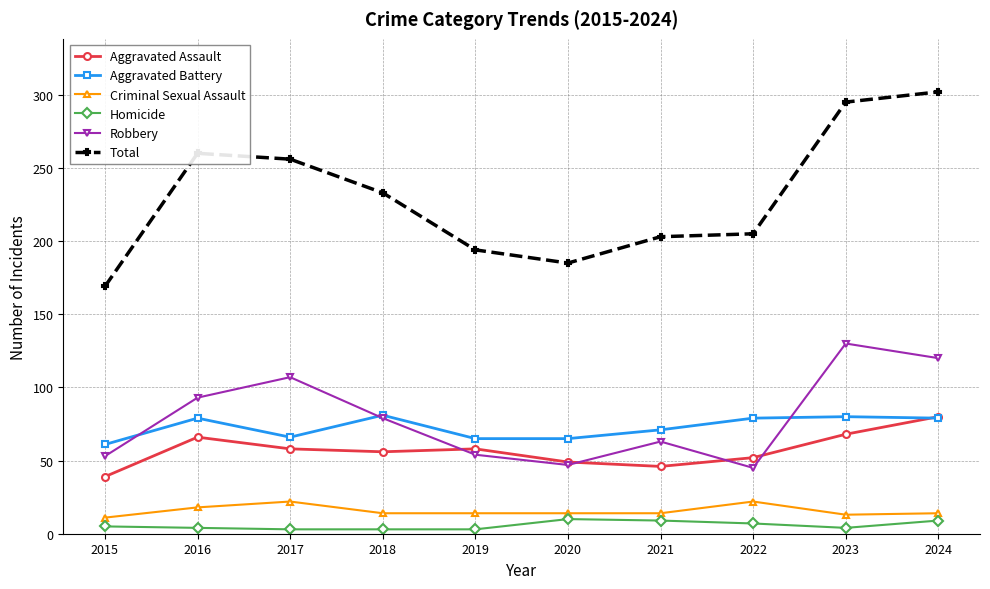

True or false: Total and Homicide intersect in this chart.

False